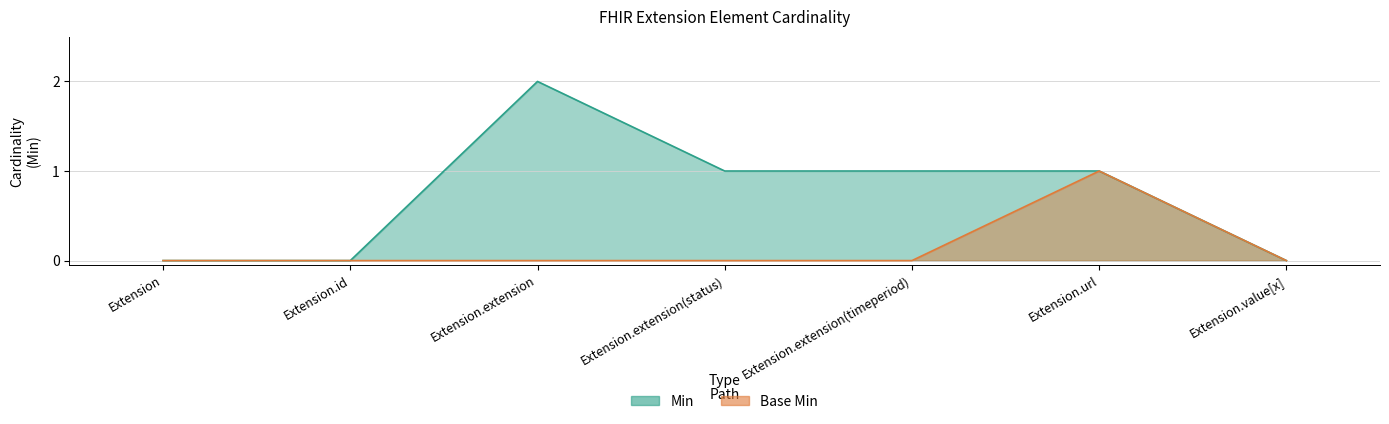

What is the difference between the highest and lowest values at Extension.extension?

2